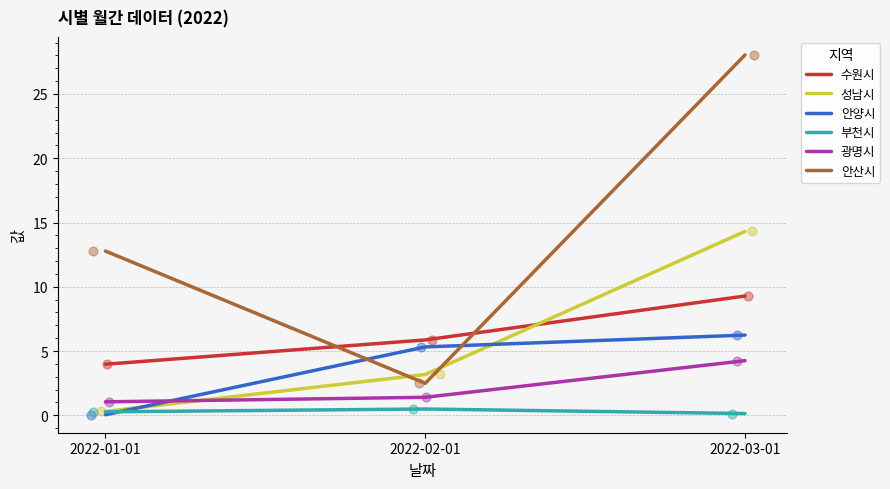

Which series reaches the maximum Y coordinate?

안산시